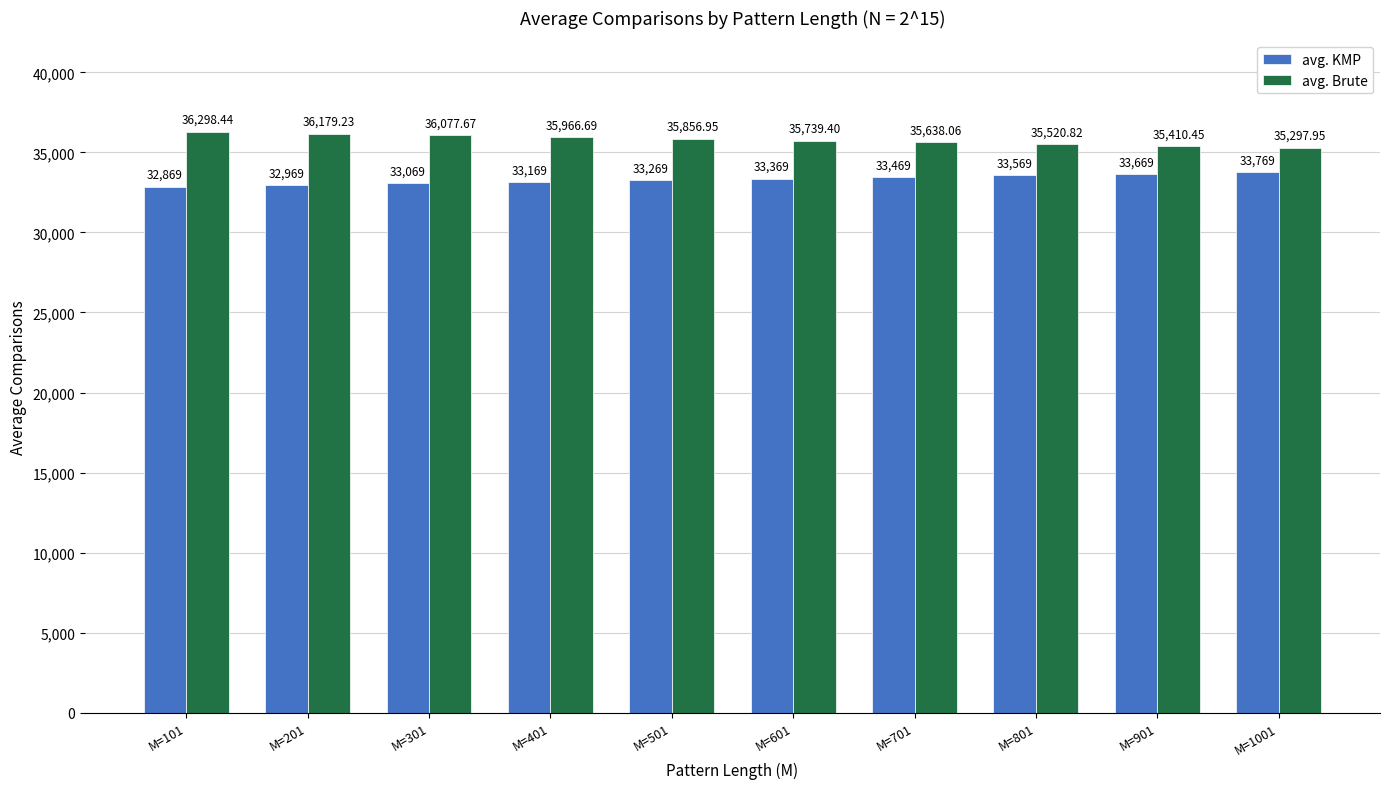

The avg. Brute series shows 7197.9 at M=1001. True or false?

False